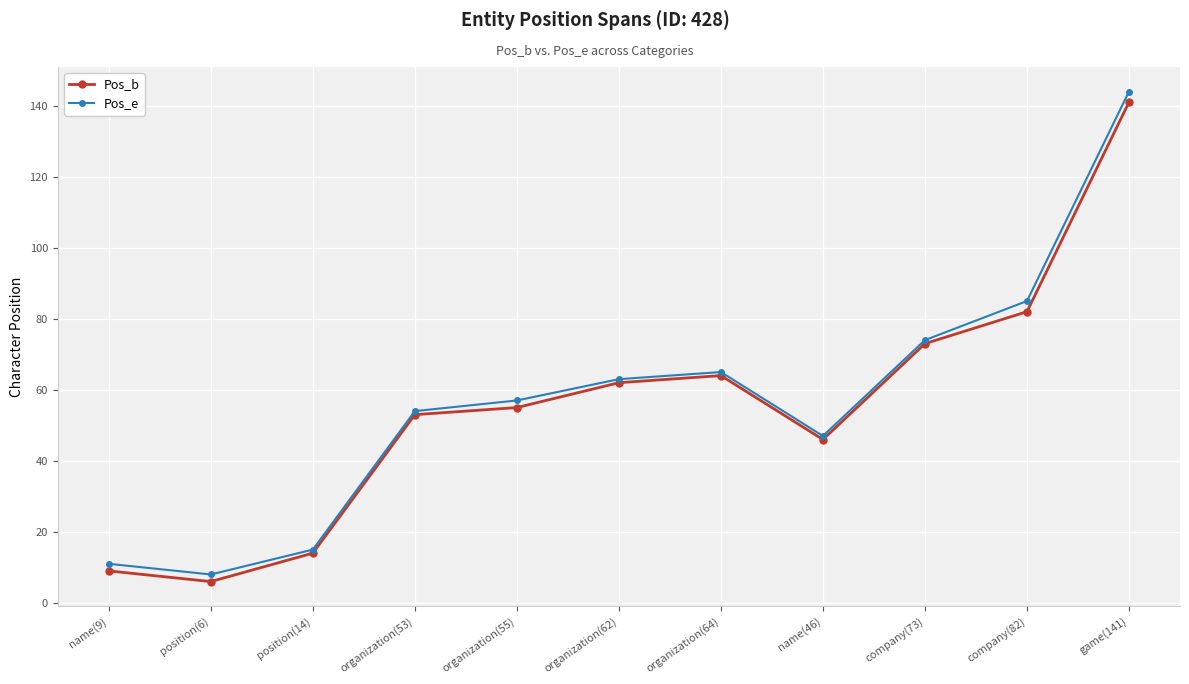

Reading left to right, extract all data points from this chart.

Pos_b: name(9)=9	position(6)=6	position(14)=14	organization(53)=53	organization(55)=55	organization(62)=62	organization(64)=64	name(46)=46	company(73)=73	company(82)=82	game(141)=141
Pos_e: name(9)=11	position(6)=8	position(14)=15	organization(53)=54	organization(55)=57	organization(62)=63	organization(64)=65	name(46)=47	company(73)=74	company(82)=85	game(141)=144